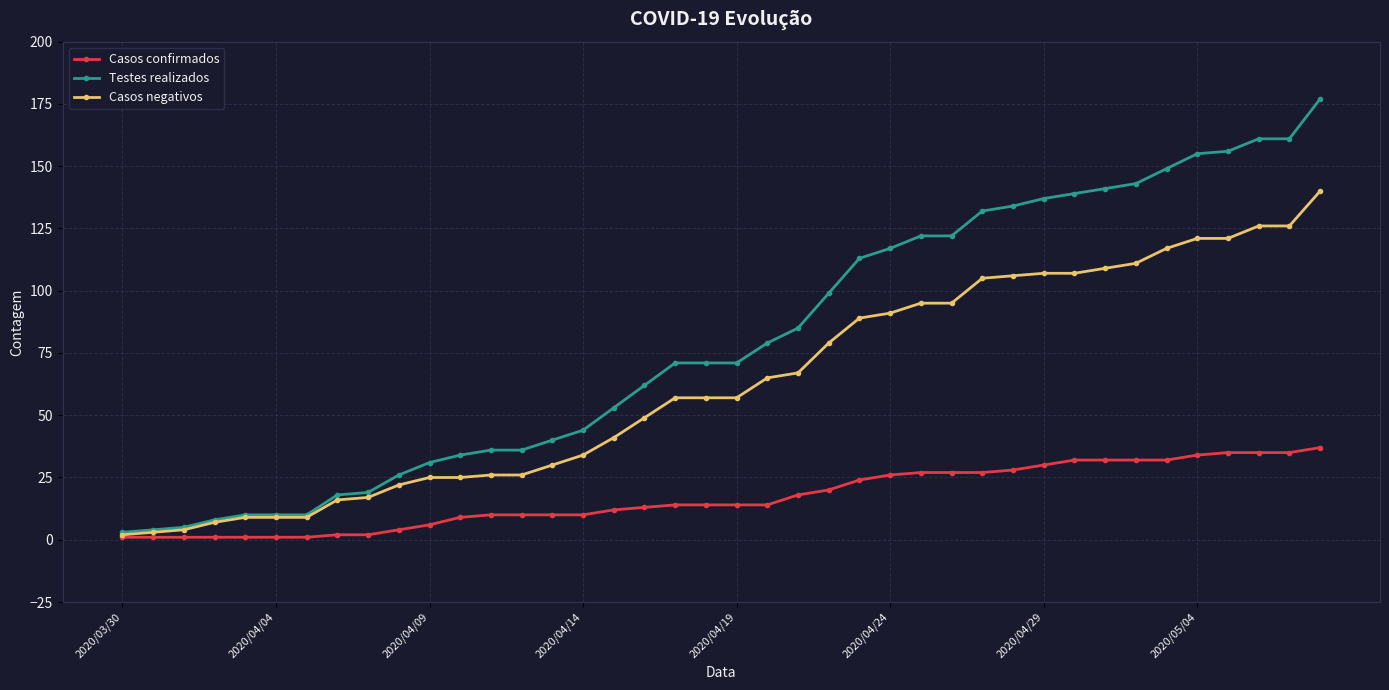

Reading left to right, list all the values displayed in this chart.

Casos confirmados: 1	1	1	1	1	1	1	2	2	4	6	9	10	10	10	10	12	13	14	14	14	14	18	20	24	26	27	27	27	28	30	32	32	32	32	34	35	35	35	37
Testes realizados: 3	4	5	8	10	10	10	18	19	26	31	34	36	36	40	44	53	62	71	71	71	79	85	99	113	117	122	122	132	134	137	139	141	143	149	155	156	161	161	177
Casos negativos: 2	3	4	7	9	9	9	16	17	22	25	25	26	26	30	34	41	49	57	57	57	65	67	79	89	91	95	95	105	106	107	107	109	111	117	121	121	126	126	140